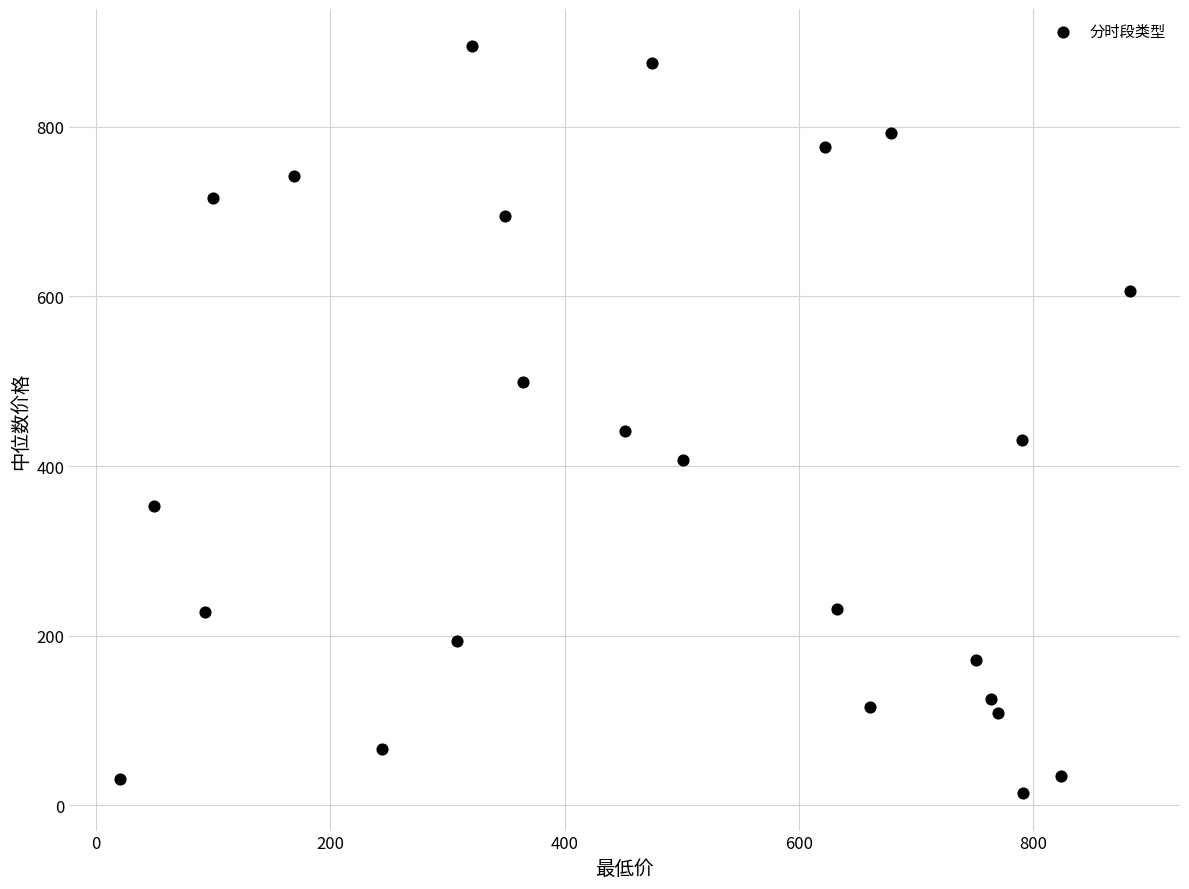

What Y value in the scatter plot is closest to 454?

441.2